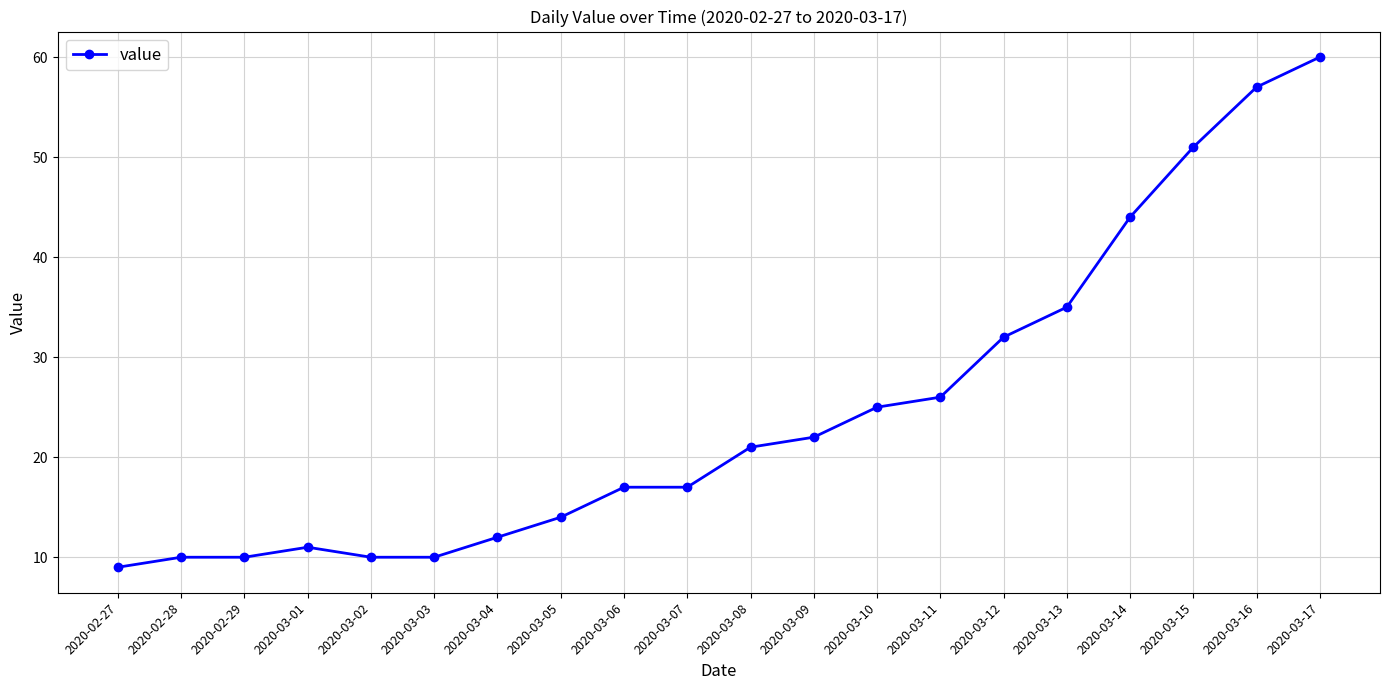

What is the smallest value displayed?

9